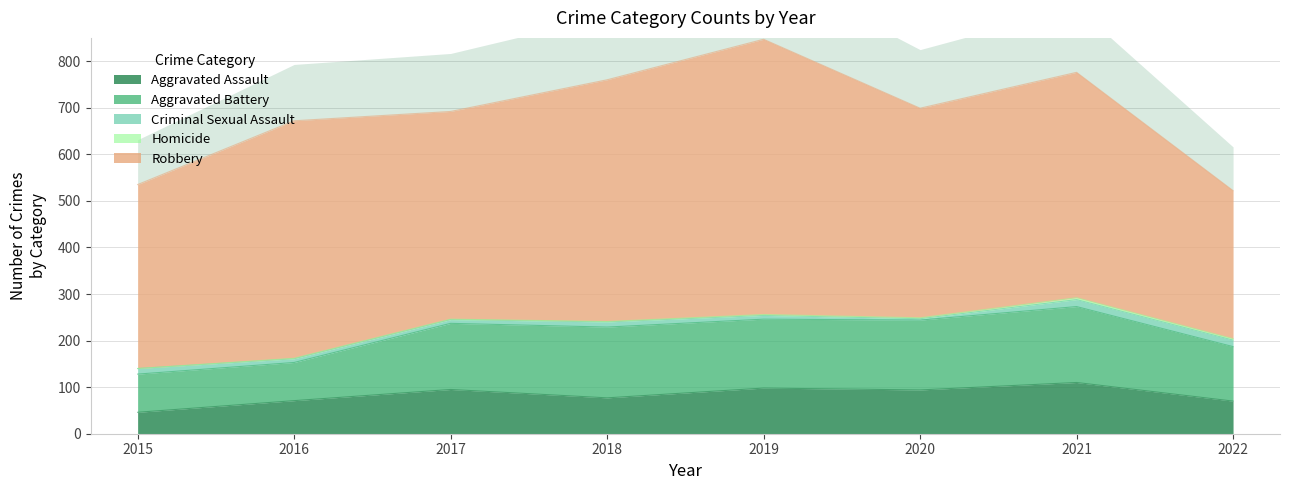

True or false: Aggravated Assault has more than 0 interior local peaks.

True